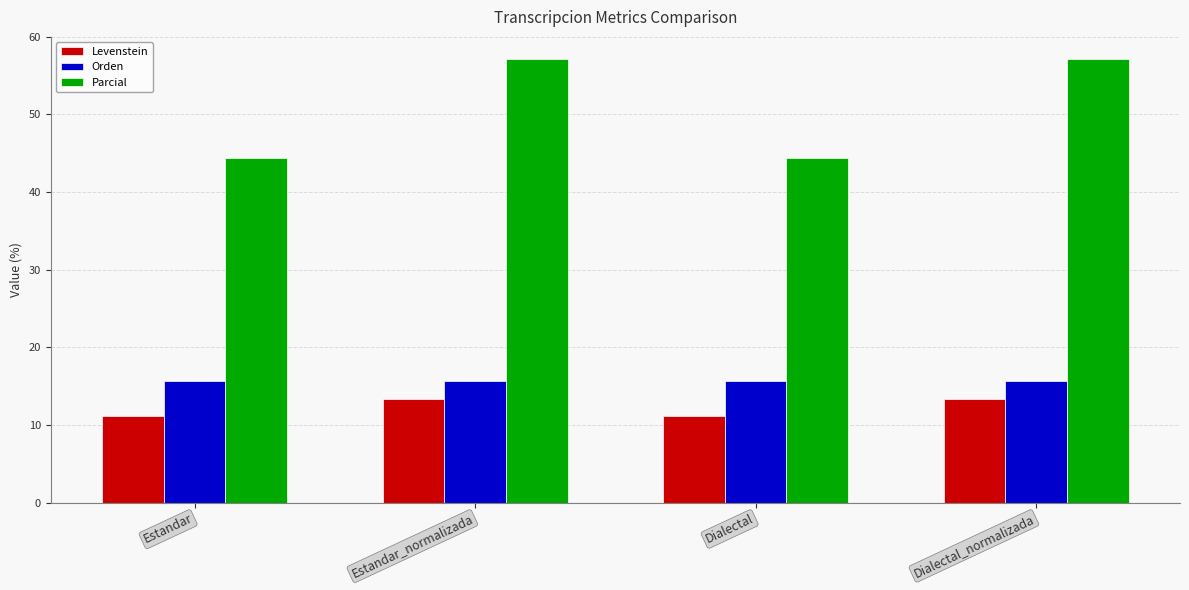

Rank the series by their maximum value, from highest to lowest.

Parcial, Orden, Levenstein